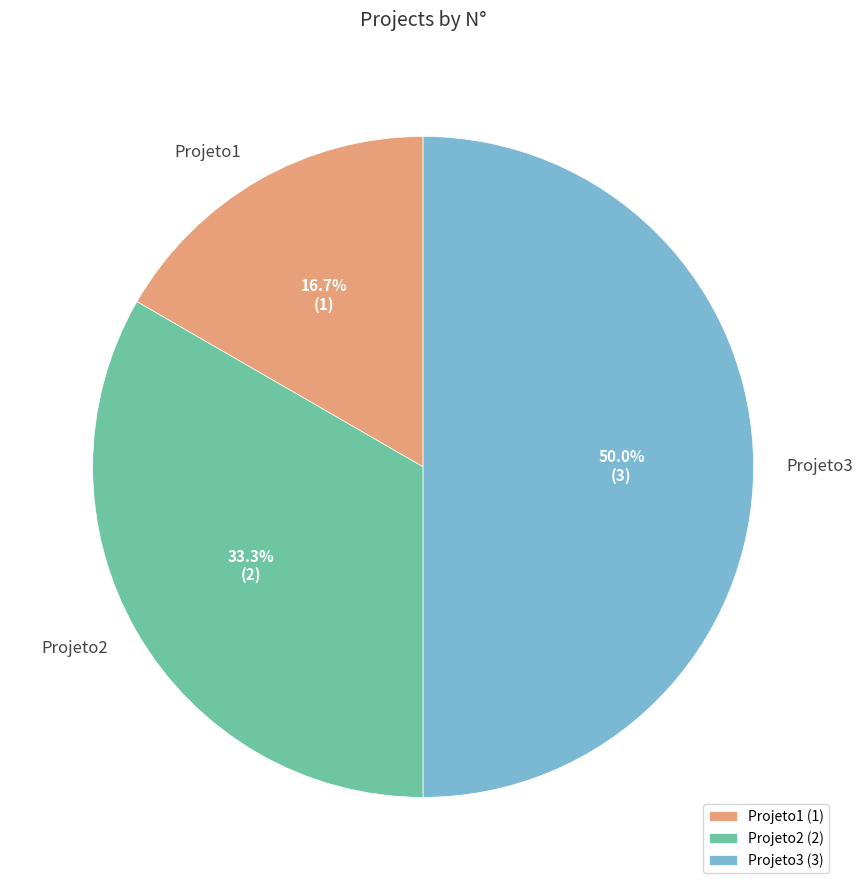

What percentage do Projeto1 and Projeto3 together represent?

66.7%